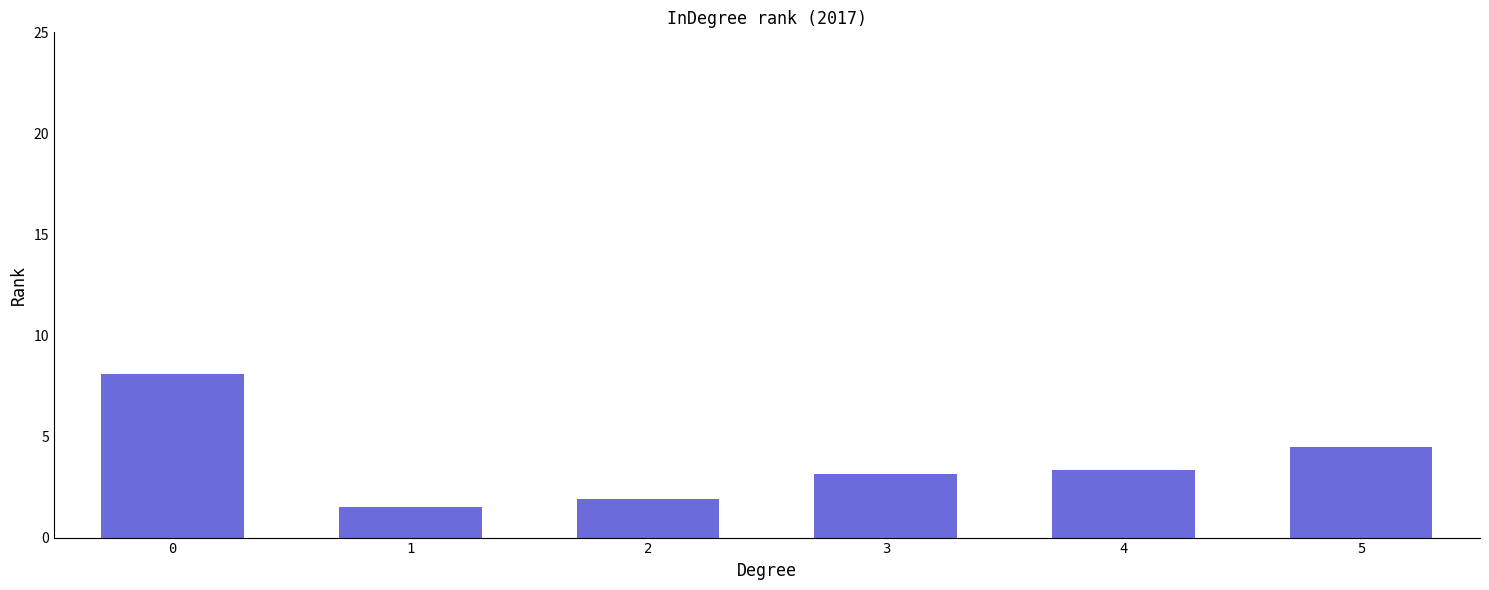

Is it true that the value at 5 is 4.5?

True